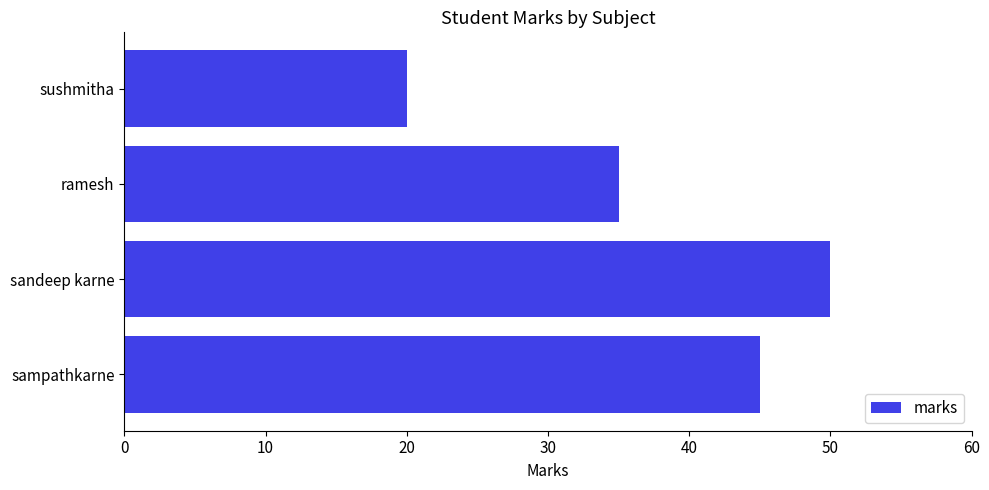

Between sushmitha and sandeep karne, which is larger?

sandeep karne